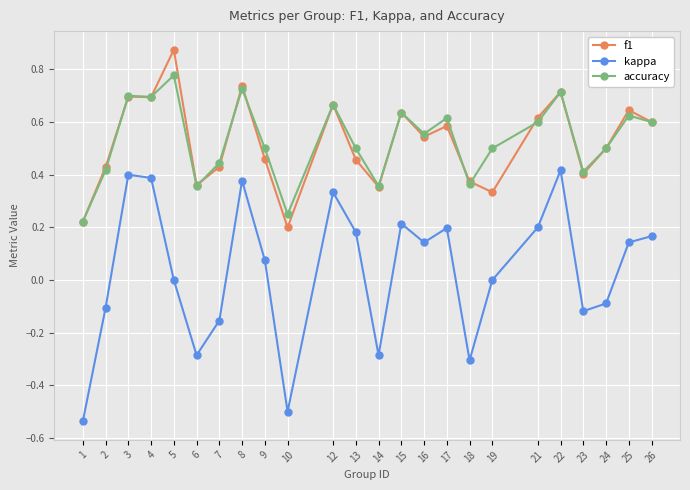

Rank the series by their maximum value, from highest to lowest.

f1, accuracy, kappa